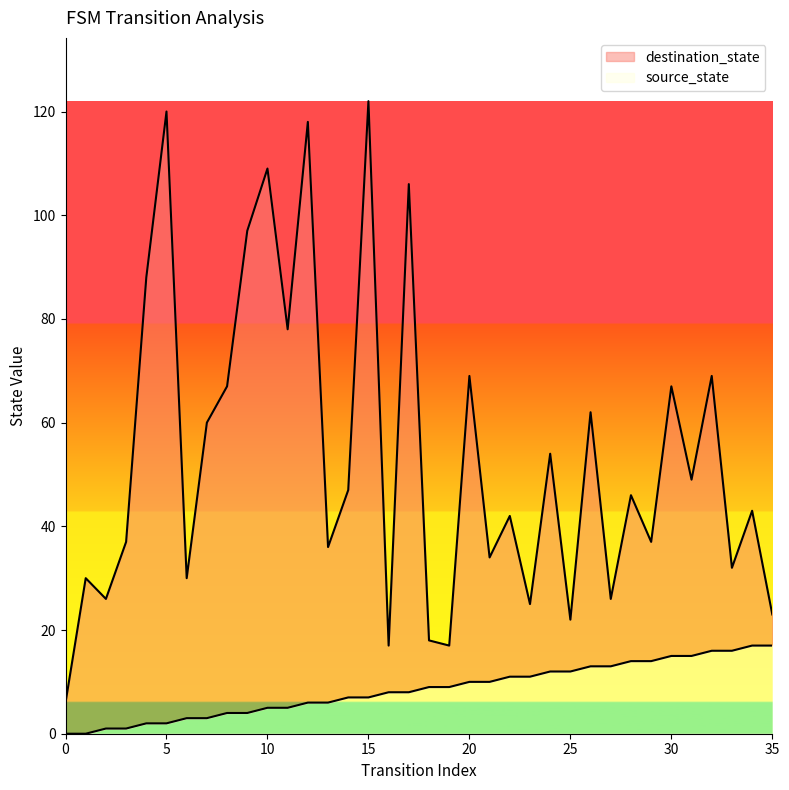

What is the difference between the destination_state values at 26 and 8?

5